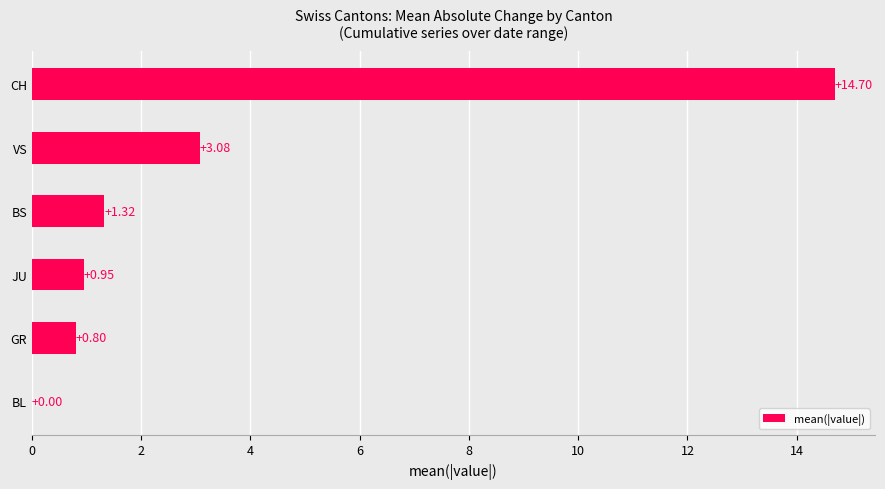

Where is the data nearest to the value 7?

VS